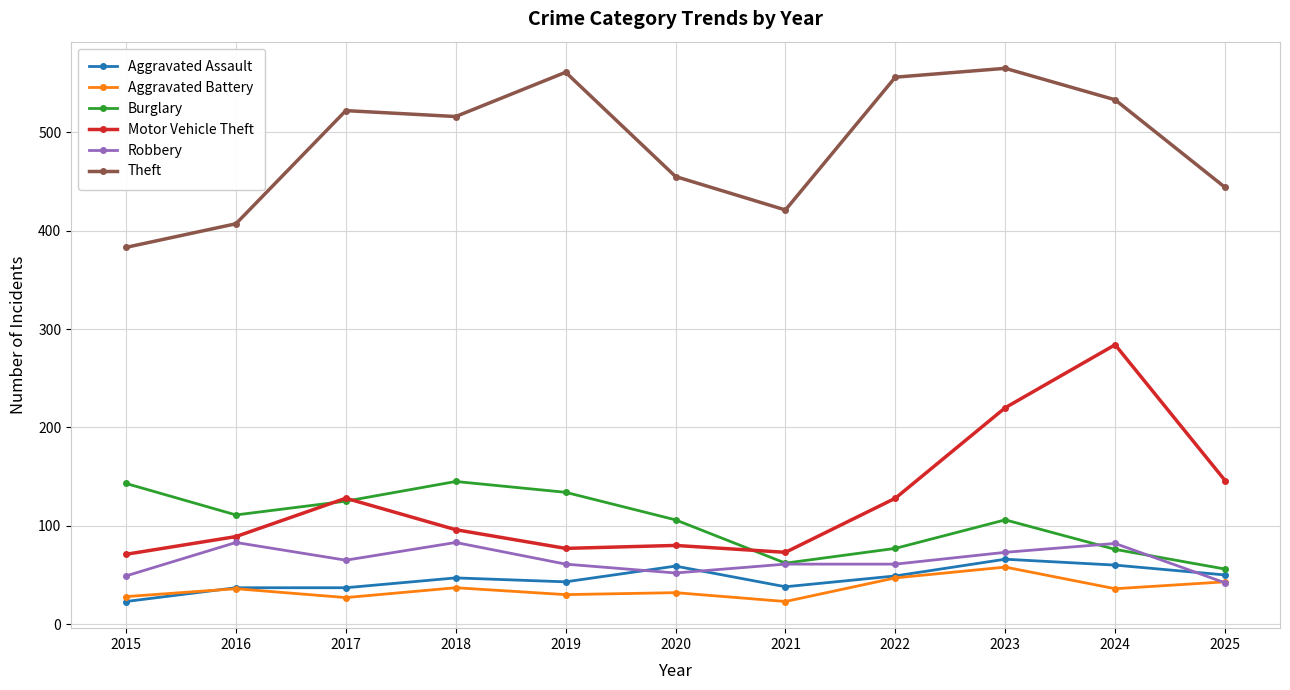

Between 2017 and 2023, which series saw the biggest shift?

Motor Vehicle Theft